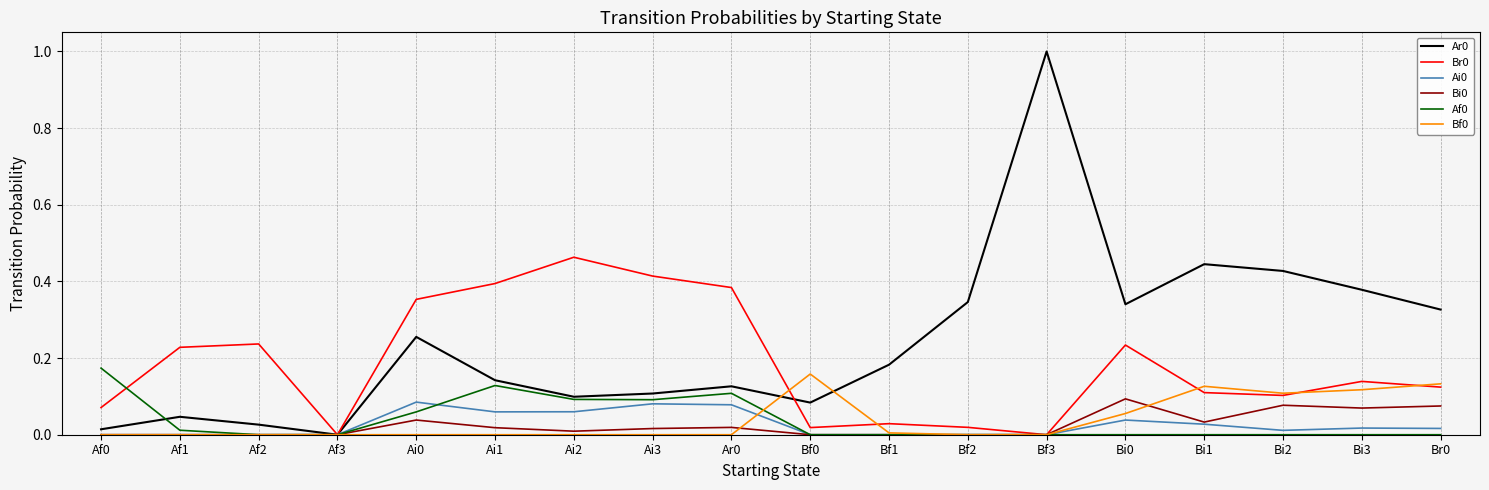

Is the value of Ai0 at Ai3 greater than the value of Af0 at Af1?

Yes